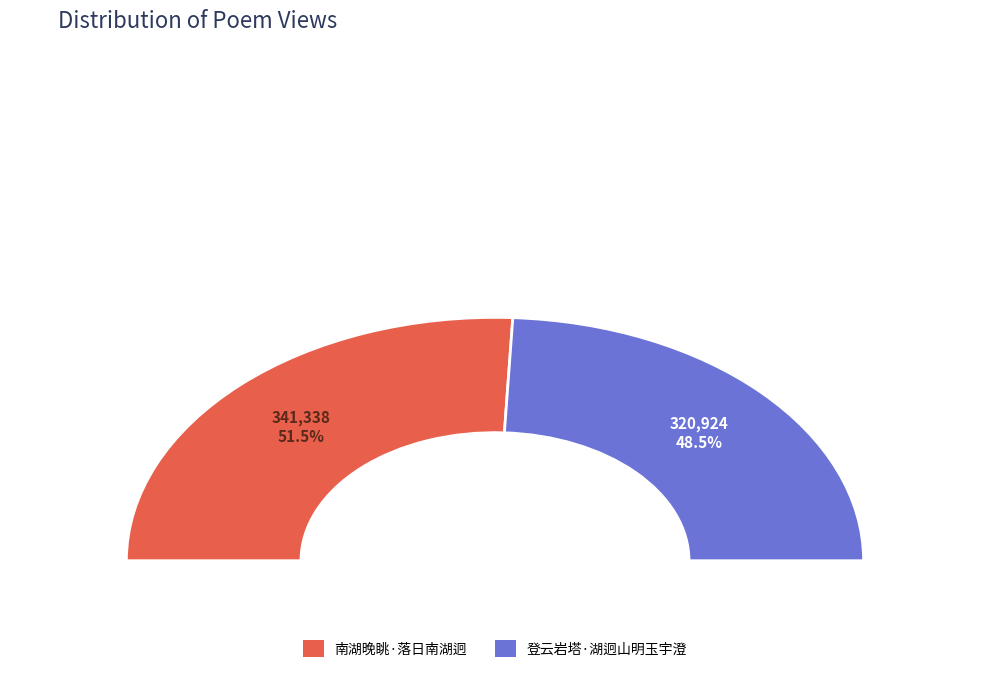

What is the change in value from 南湖晚眺·落日南湖迥 to 登云岩塔·湖迥山明玉宇澄?

-20414